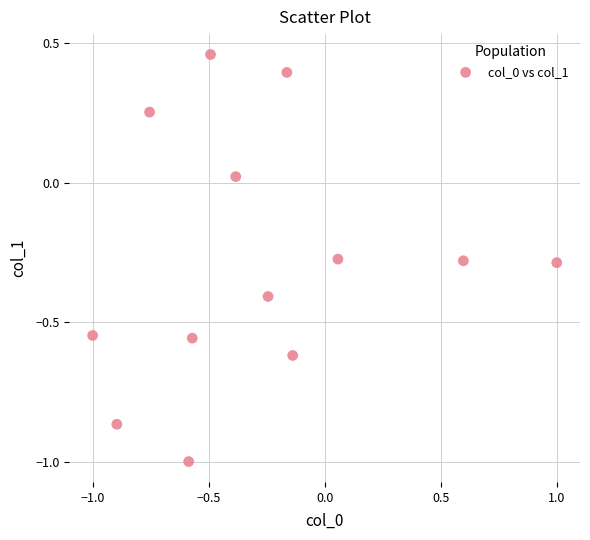

What is the range of Y values (max minus min)?

1.5